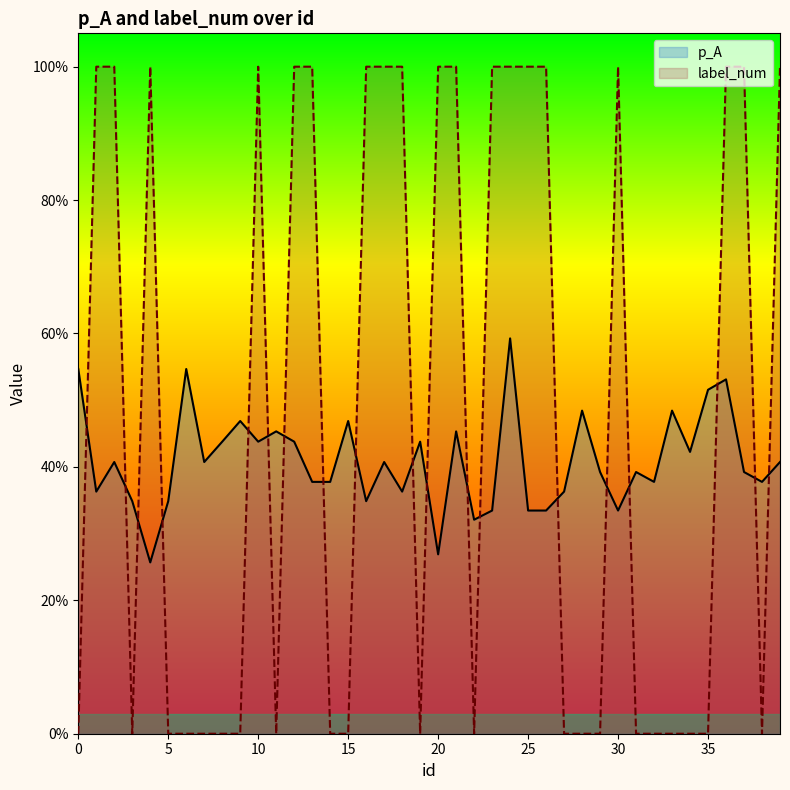

Does the chart display data point markers on the line(s)?

No